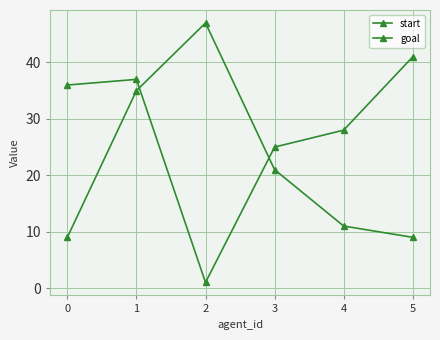

Which series has the largest total across all categories?

start